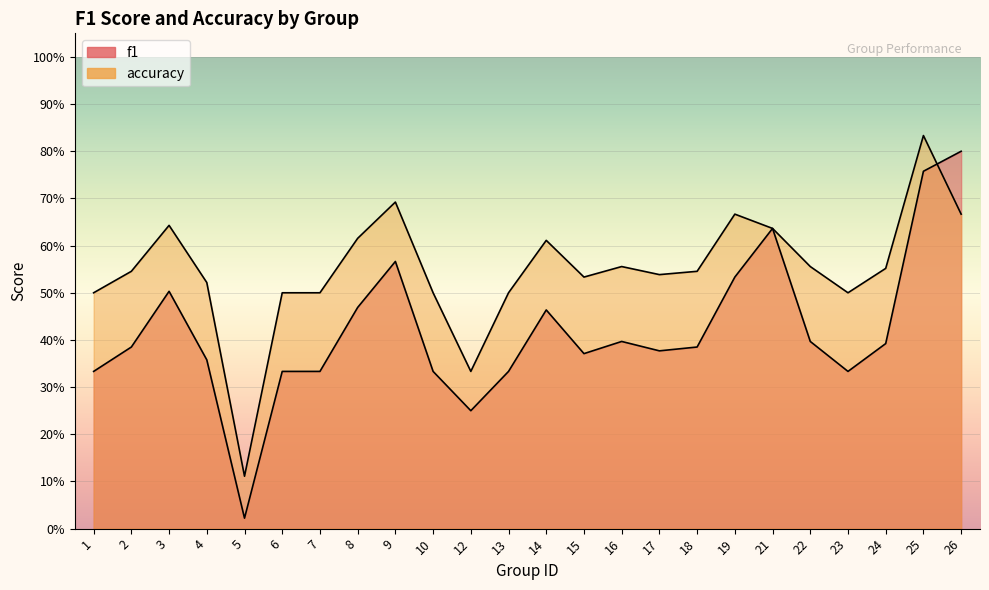

Rank the series by their average value, from highest to lowest.

accuracy, f1